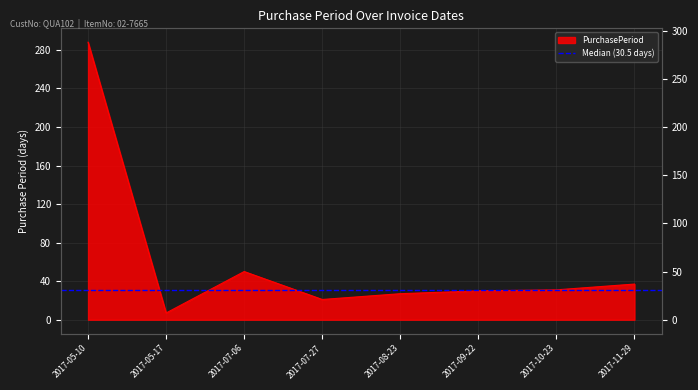

What is the value of the 8th point from the left?

37